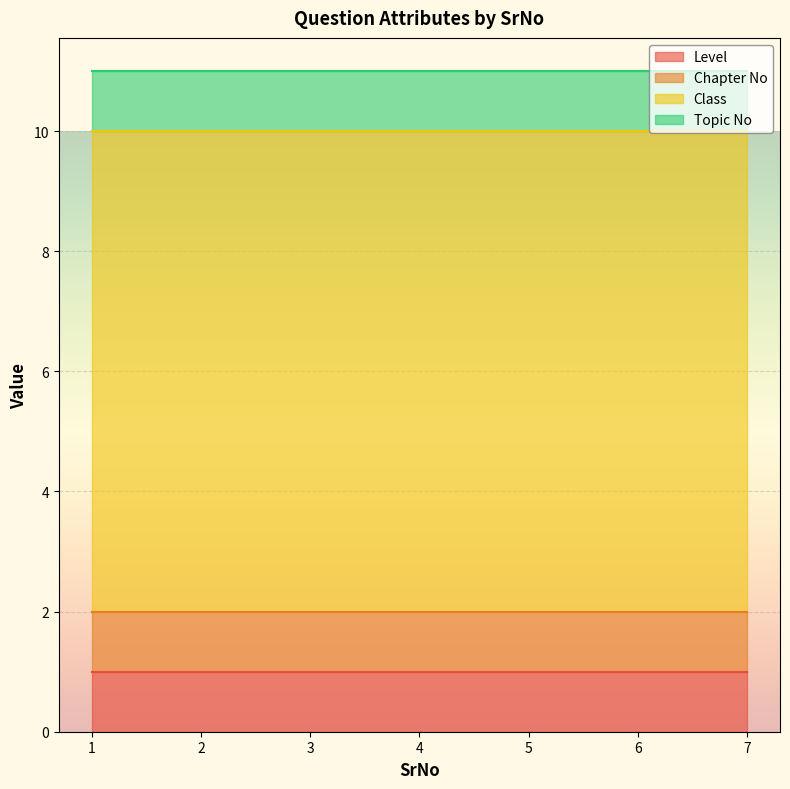

Is it true that Topic No equals 1 at 6?

True